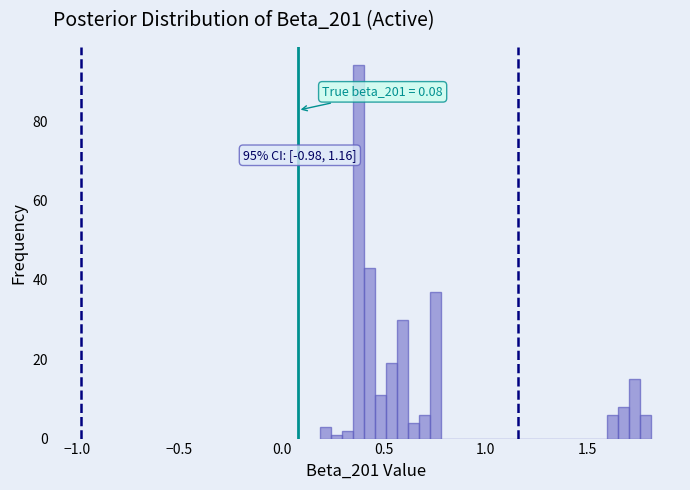

Read against the x-axis, roughly where is the centre of the tallest bar?

0.40